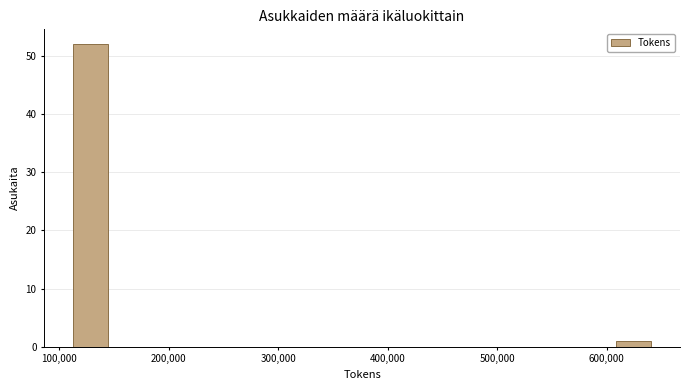

Read against the x-axis, roughly where is the centre of the tallest bar?

130000